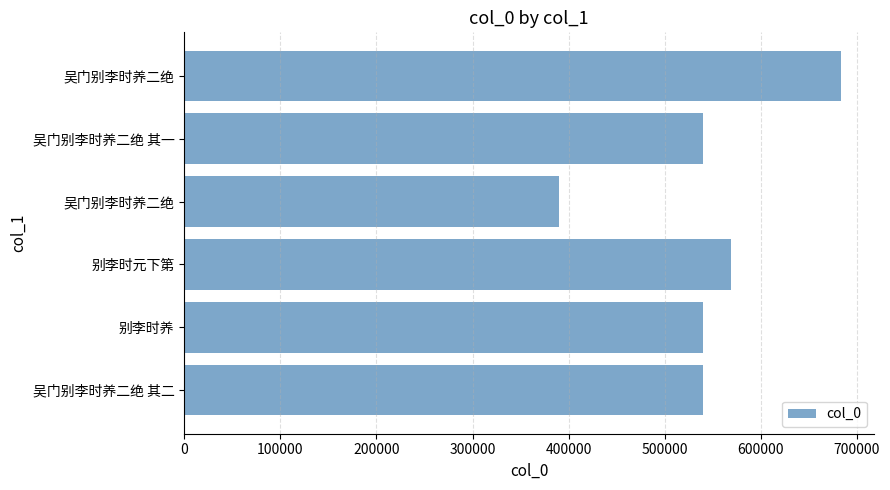

How many values are below 540139?

3